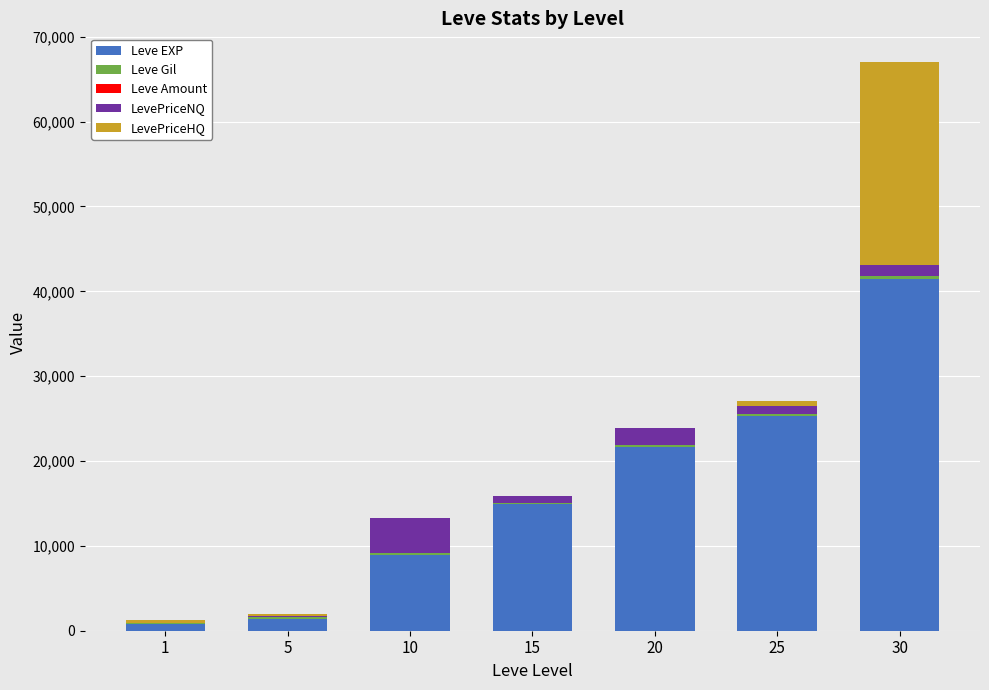

What is the maximum value for Leve EXP?

41410